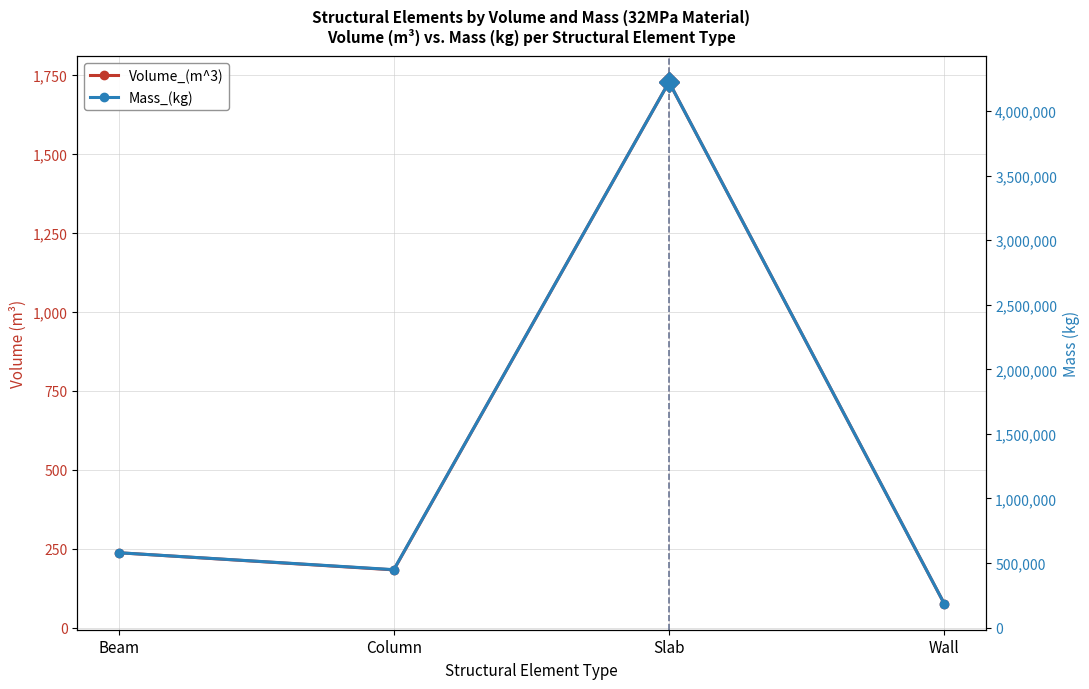

How many values in the Mass_(kg) series are below 579388?

2